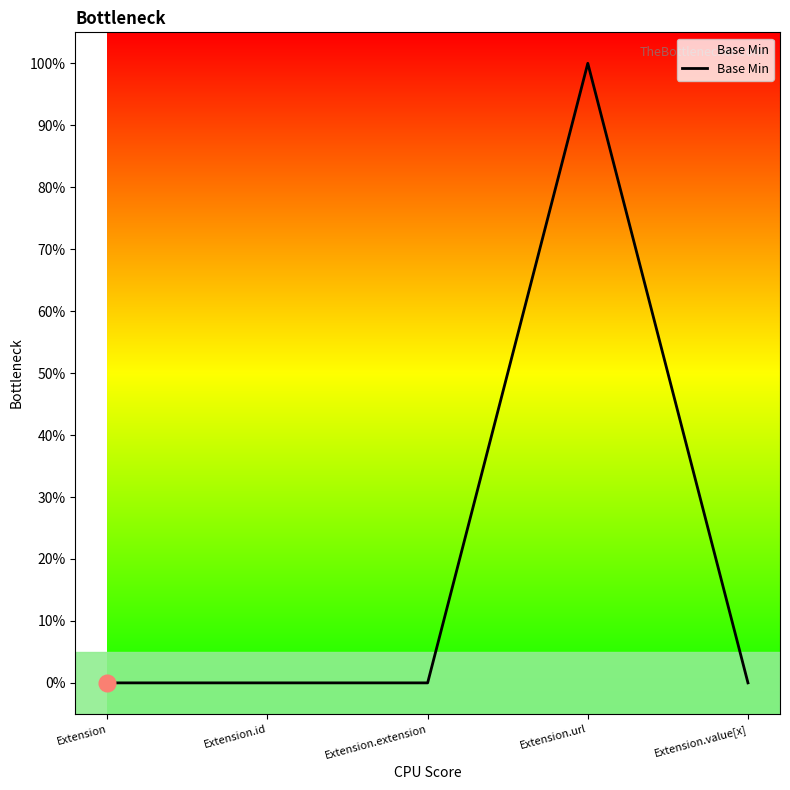

Between Extension.id and Extension.extension, which is larger?

Extension.id